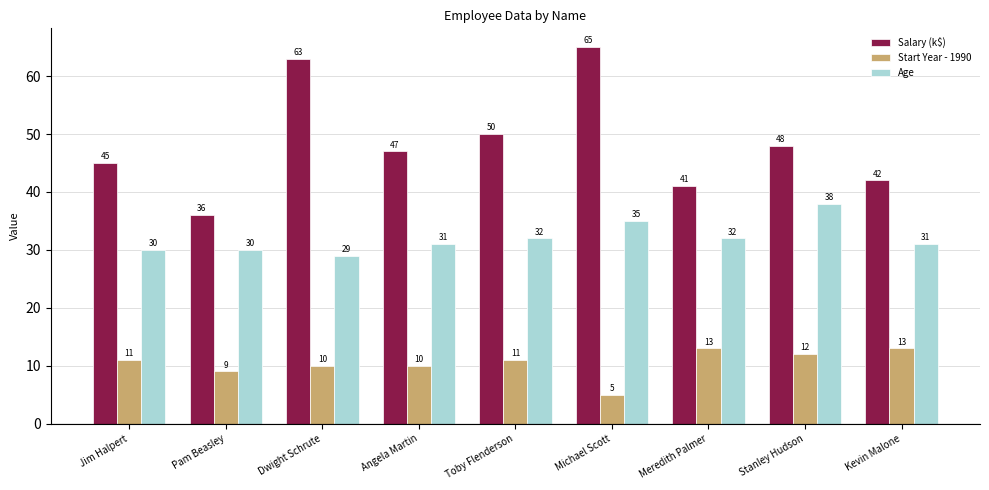

What is the difference between the highest and lowest values at Meredith Palmer?

28